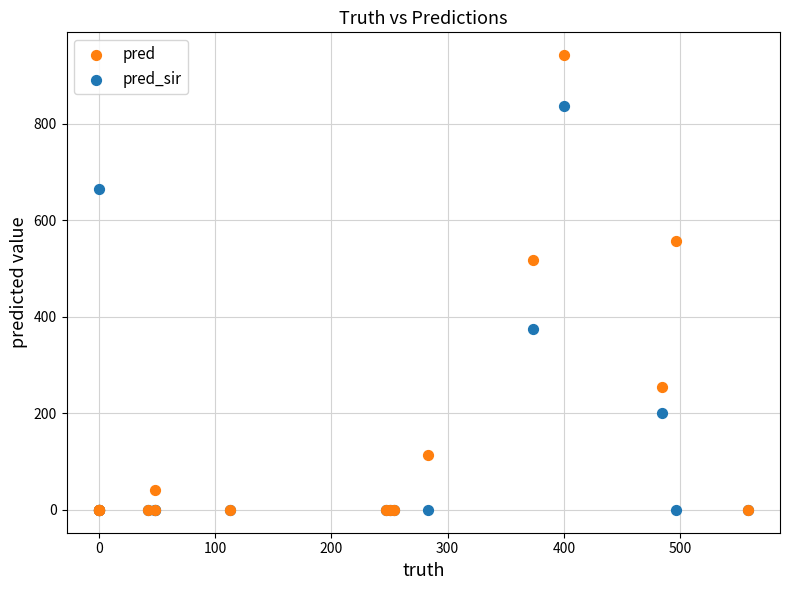

Which series has the widest spread of Y values?

pred